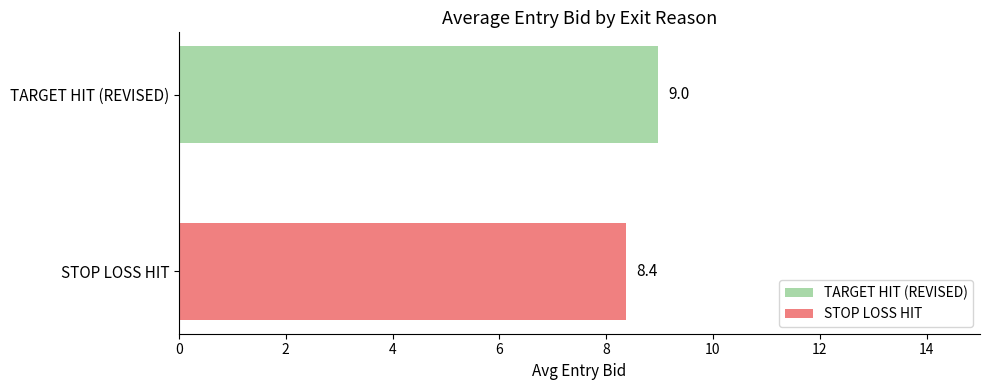

What is the highest value of the STOP LOSS HIT series?

8.4